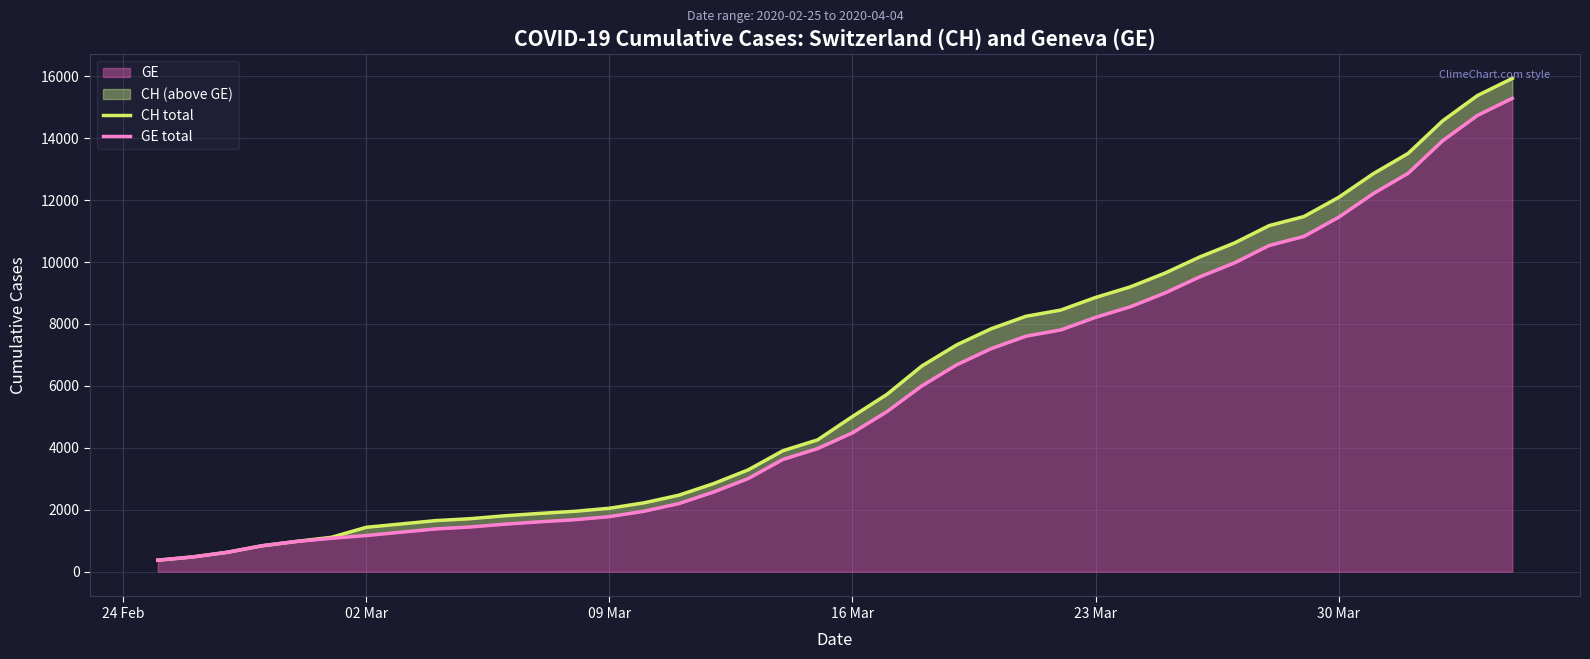

What is the lowest value of the GE series?

375